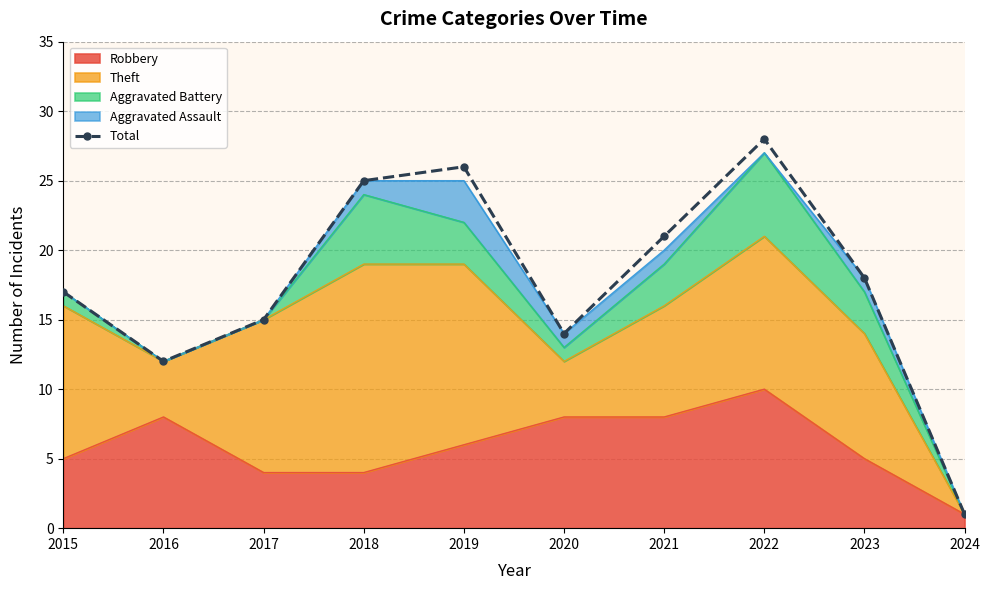

Where is the first local maximum?

2019